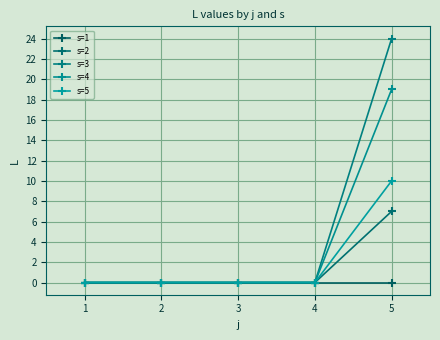

True or false: s=2 has more than 0 interior local peaks.

False